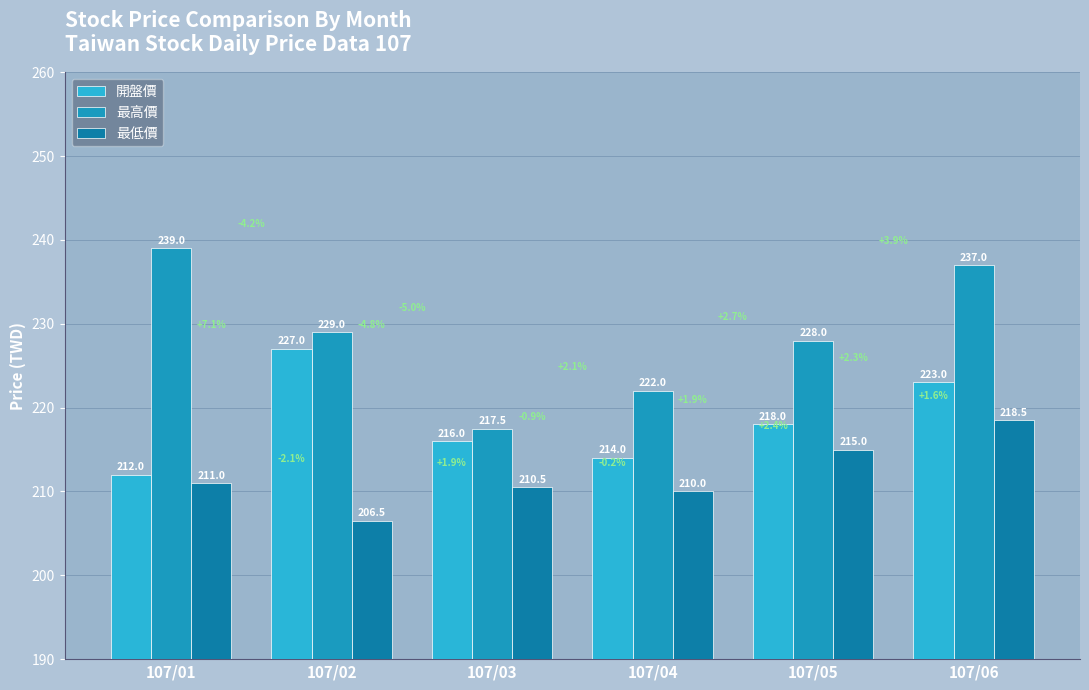

What is the maximum value shown in the chart?

239.0